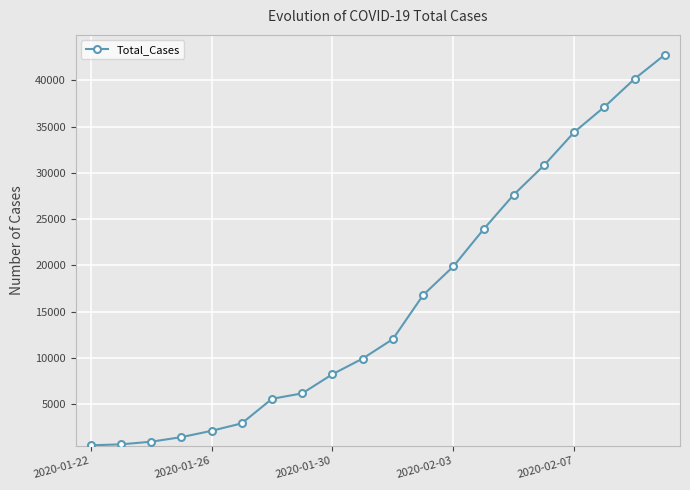

What is the maximum value shown in the chart?

42771